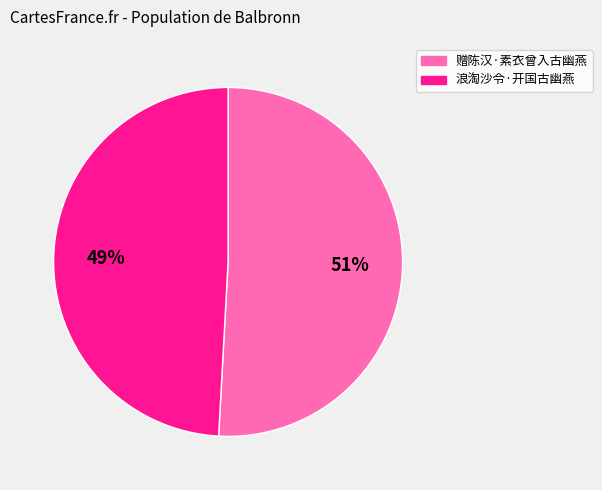

To the nearest percent, what portion does 浪淘沙令·开国古幽燕 represent?

49%